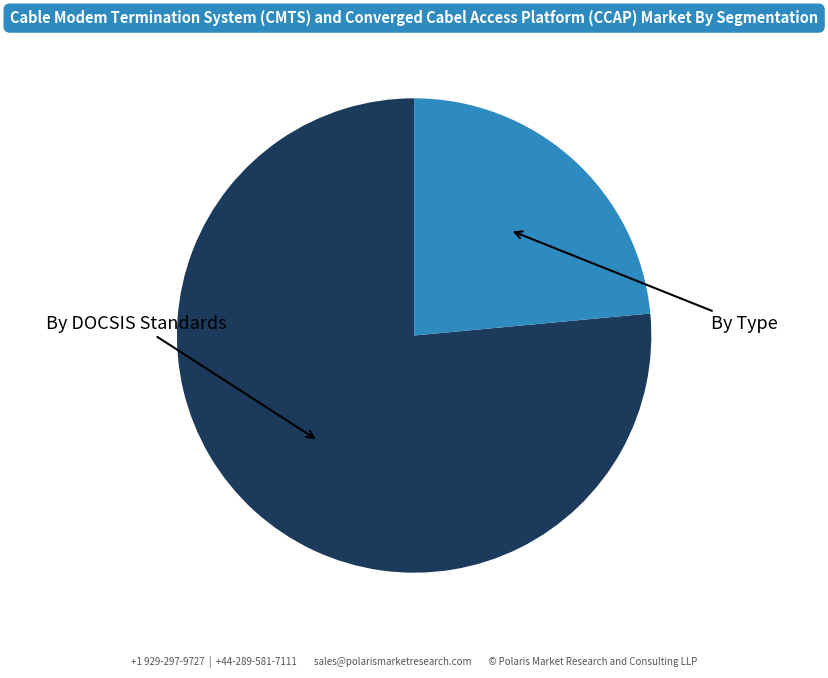

Is there a majority slice in this chart?

Yes